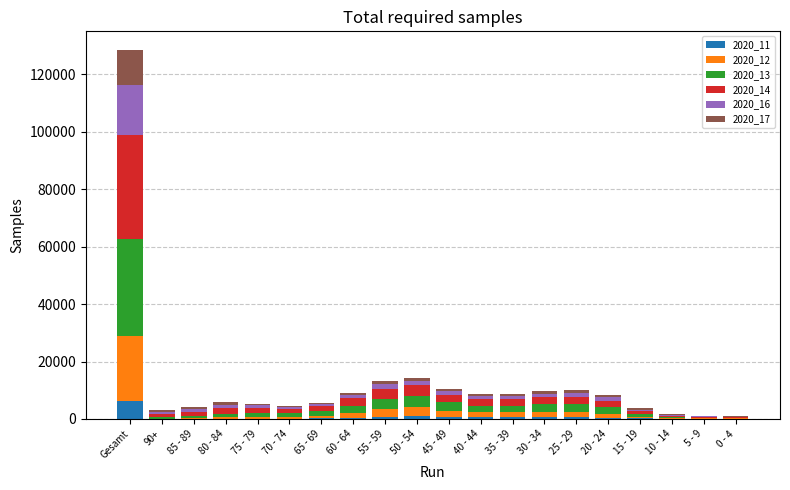

At which category is the sum across all series the highest?

Gesamt